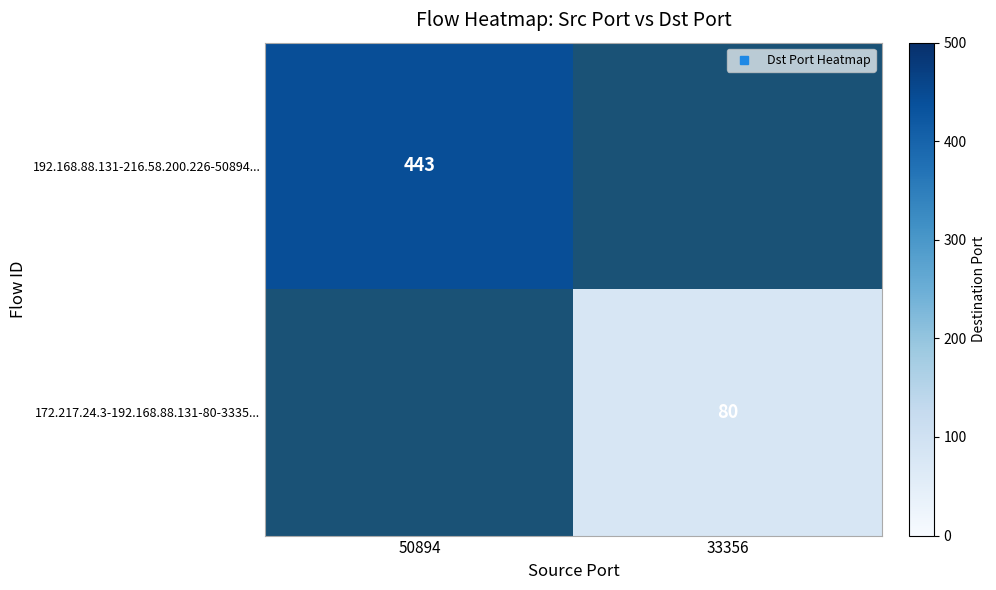

Which label corresponds to the smallest value in the chart?

33356